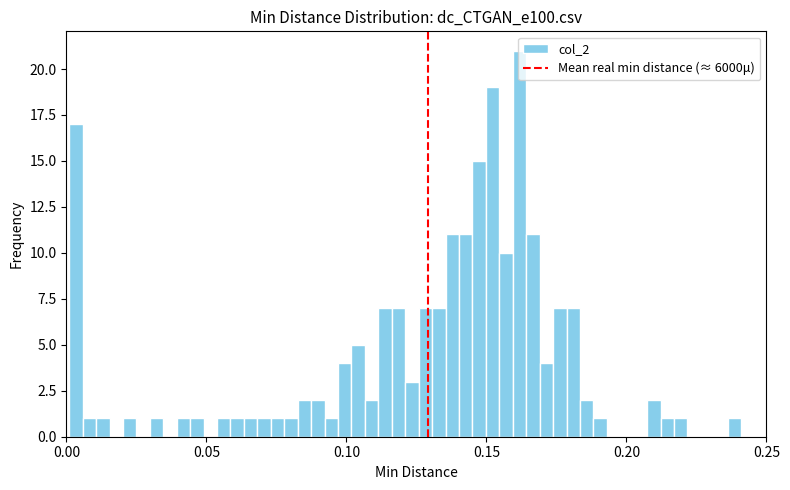

Read against the x-axis, roughly where is the centre of the tallest bar?

0.160